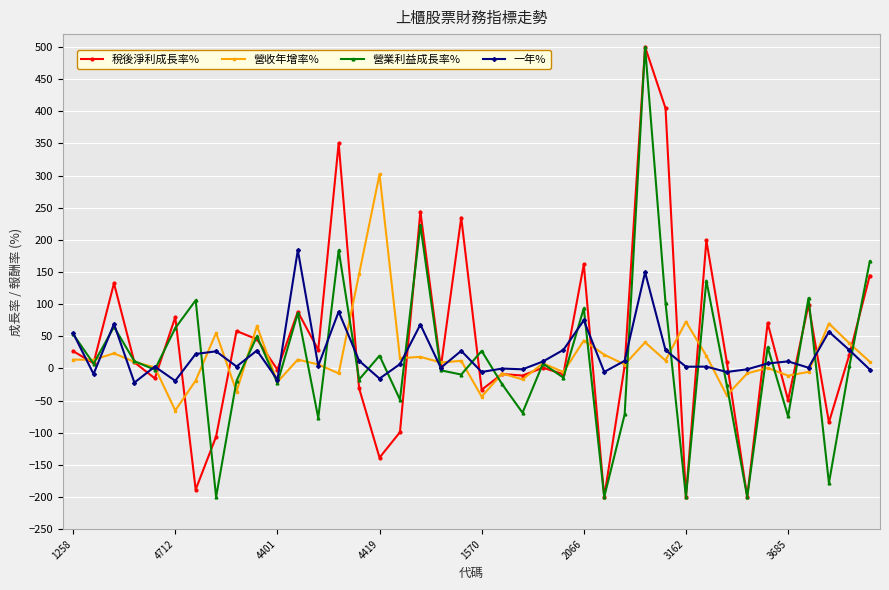

At how many categories does at least one series exceed 318?

3